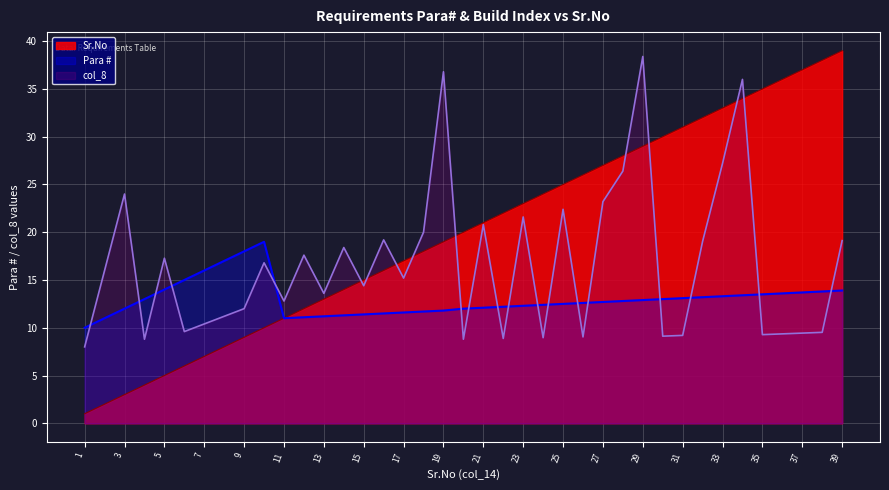

Count the number of categories in the chart.

39